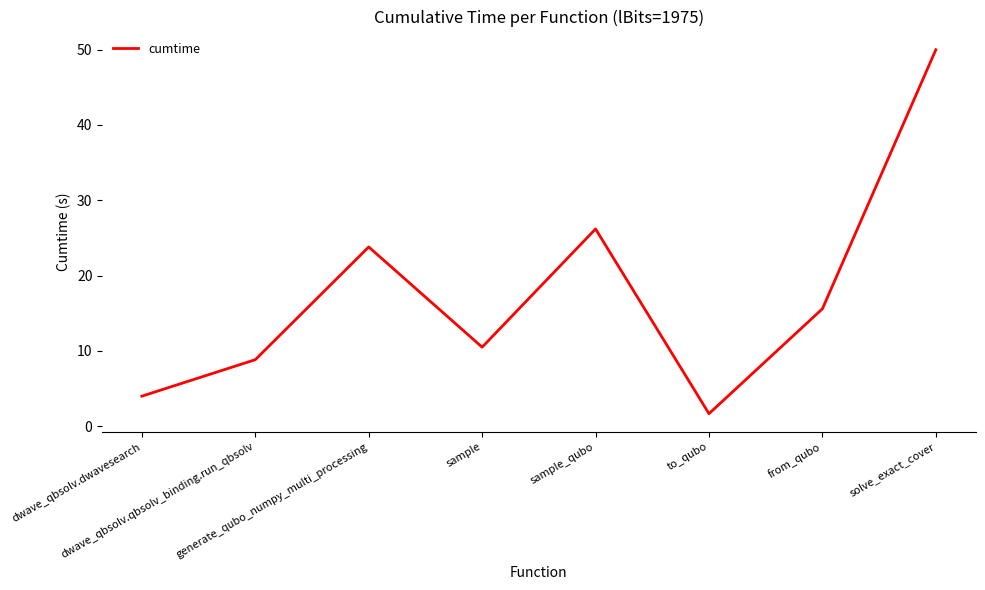

Does the chart display data point markers on the line(s)?

No